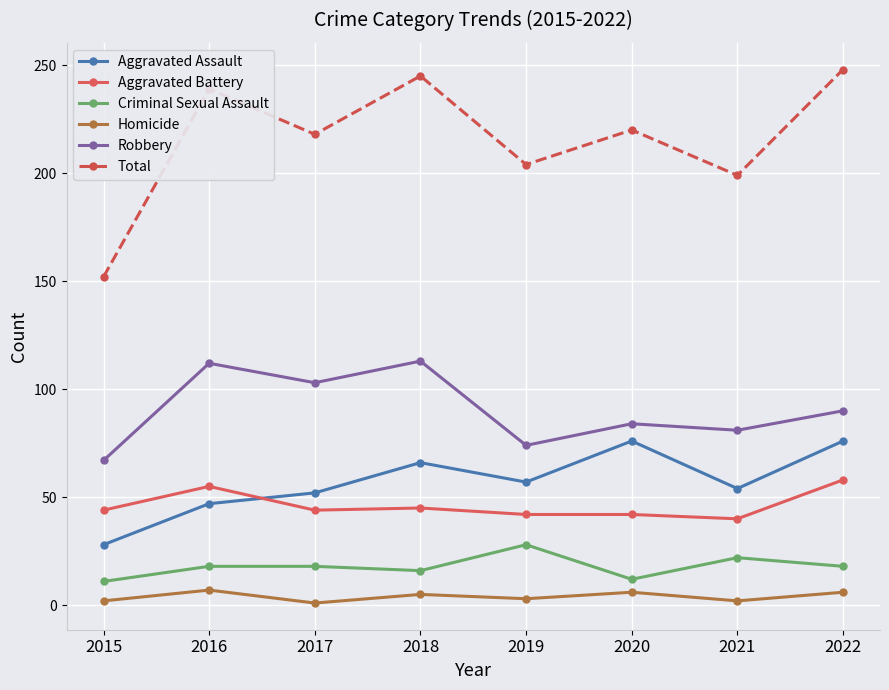

What is the difference between the second highest and second lowest values in the Aggravated Assault series?

29